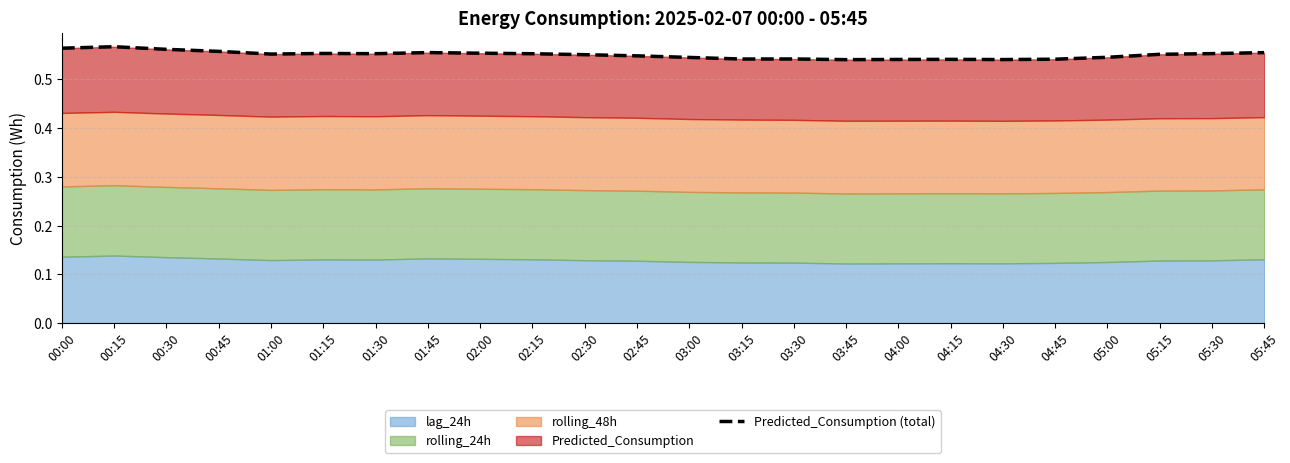

At which category does the data reach its first local peak?

00:15